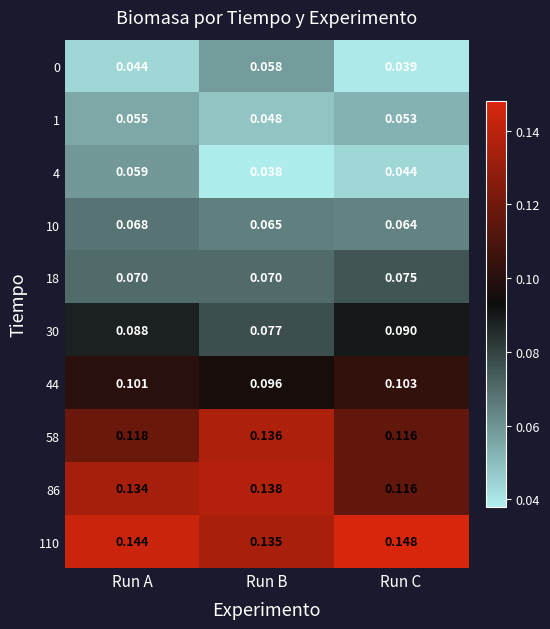

At which label is 10 closest to 0?

Run C